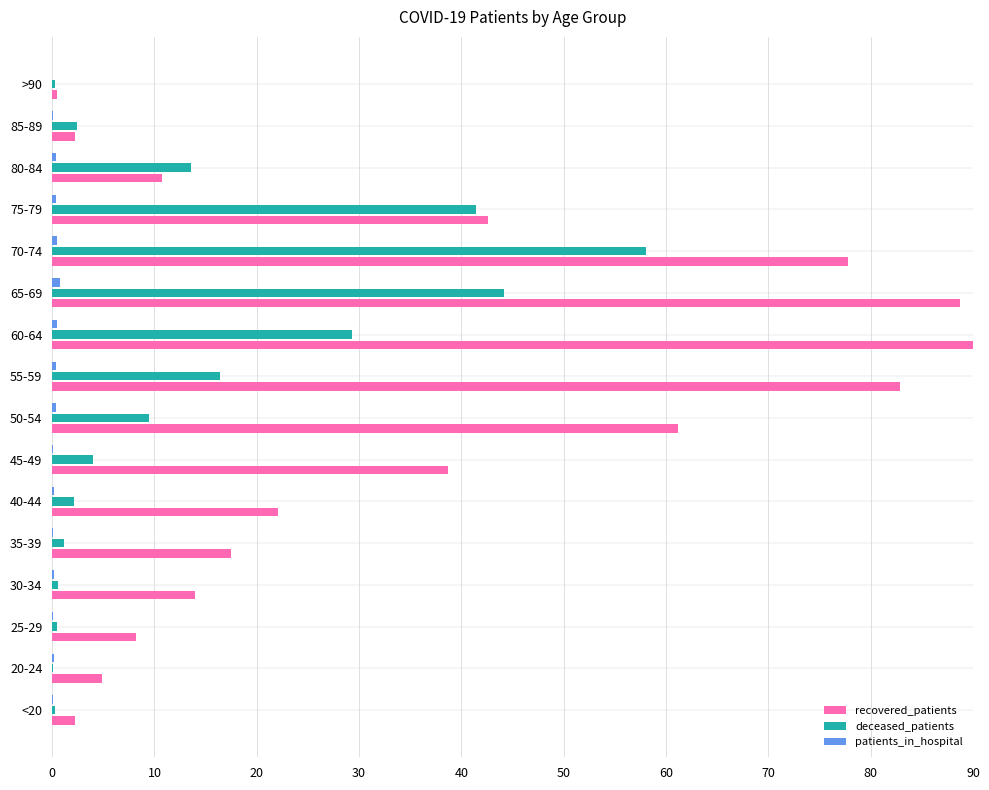

What is the sum of all deceased_patients values?

223.9